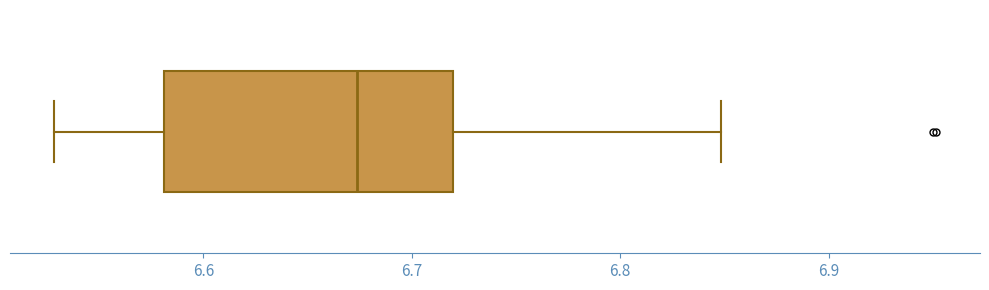

Transcribe this box plot: give where the median line is, the range the box spans, and where the two whiskers end, as read against the x-axis. The values are not printed on the chart, so give them approximately, as read against the axis.

median 6.67, box 6.58 to 6.72, whiskers 6.53 to 6.85